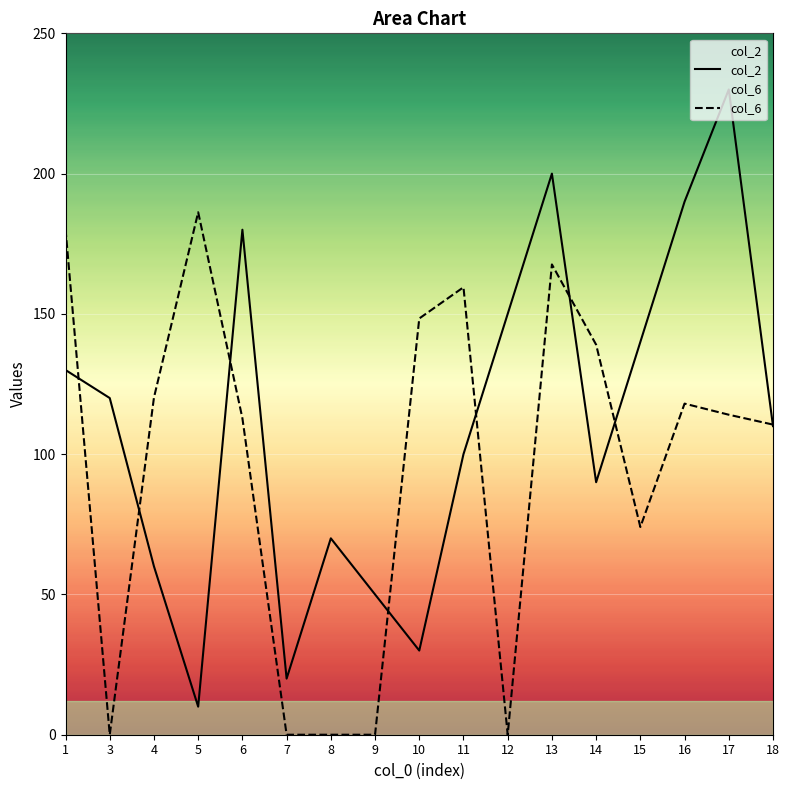

The col_6 series shows 112.8 at 6. True or false?

True